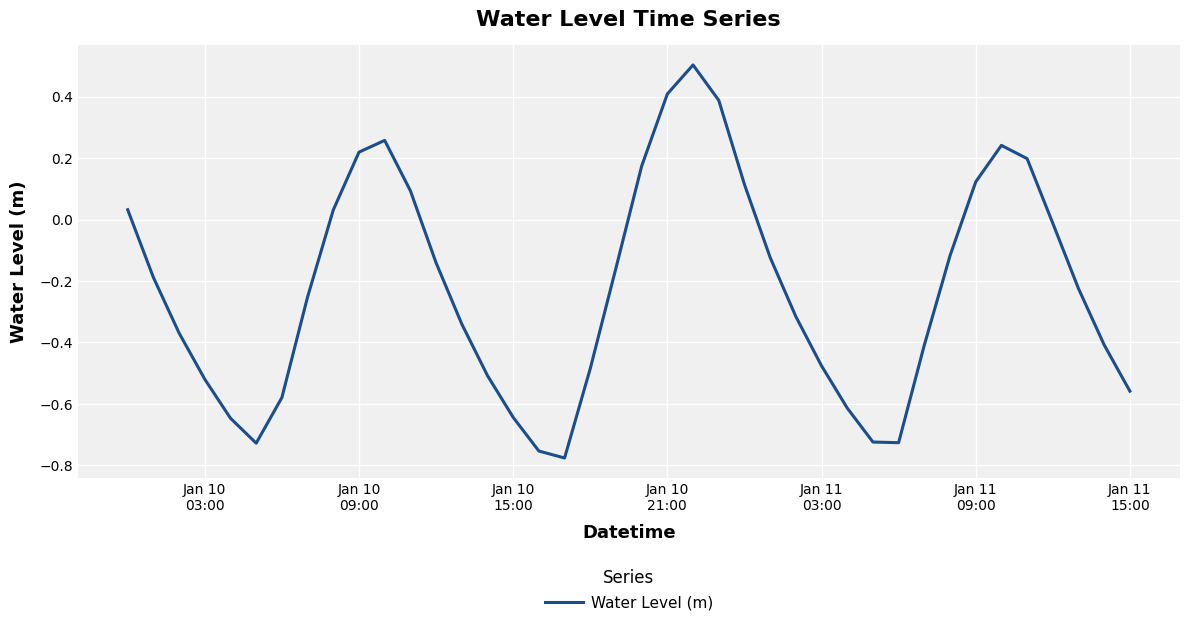

What is the maximum value shown in the chart?

0.5